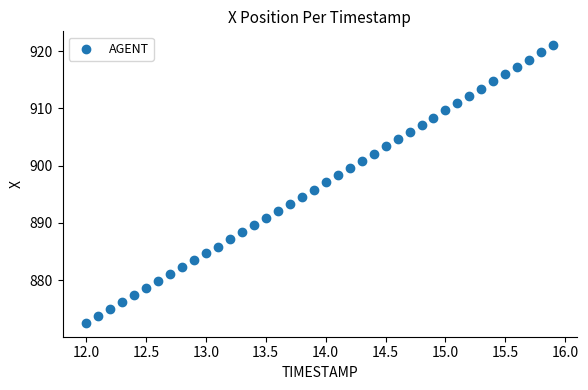

What is the range of X values (max minus min)?

3.9